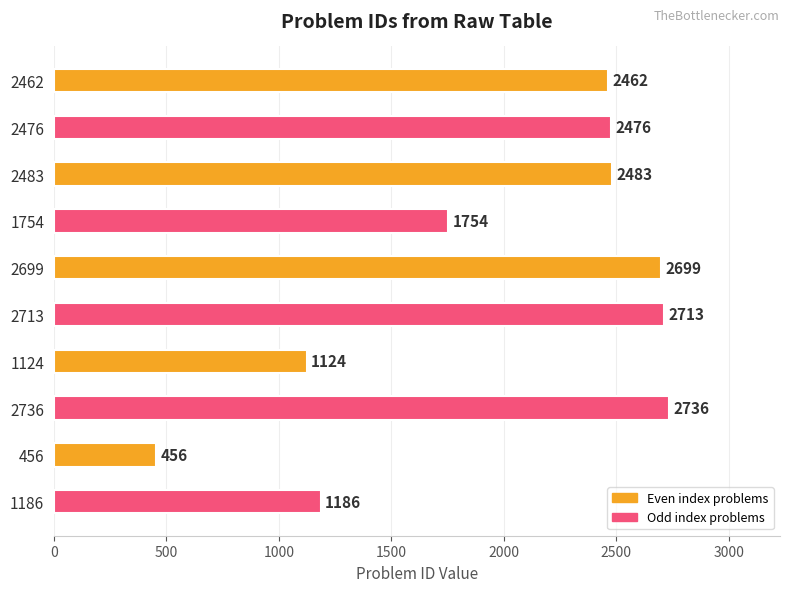

Rank the categories by value from highest to lowest.

2736, 2713, 2699, 2483, 2476, 2462, 1754, 1186, 1124, 456